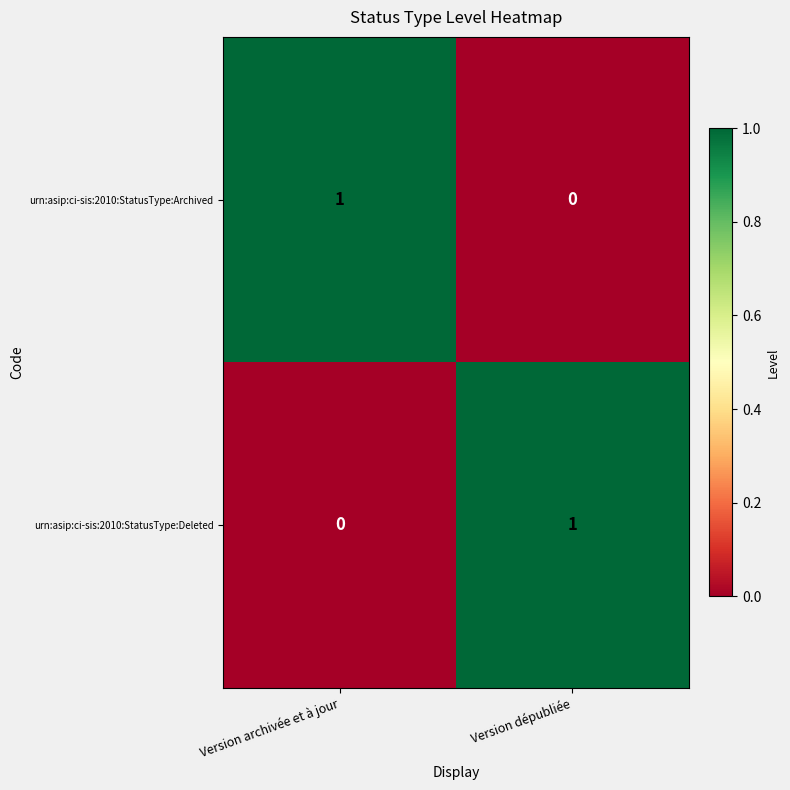

Count the number of categories in the chart.

2